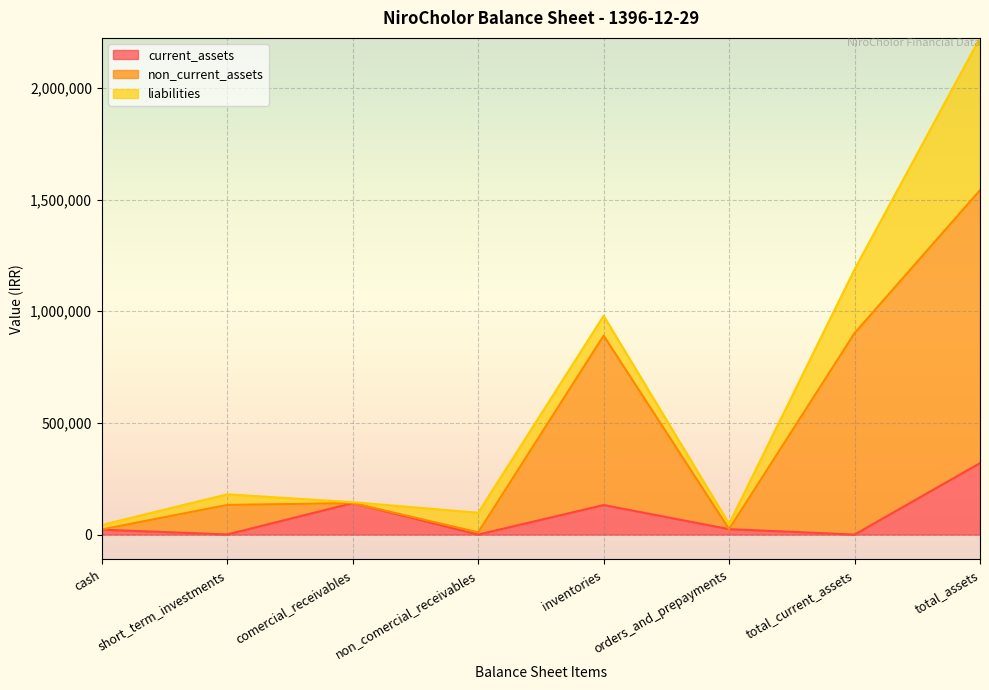

The current_assets series shows 141015 at comercial_receivables. True or false?

True